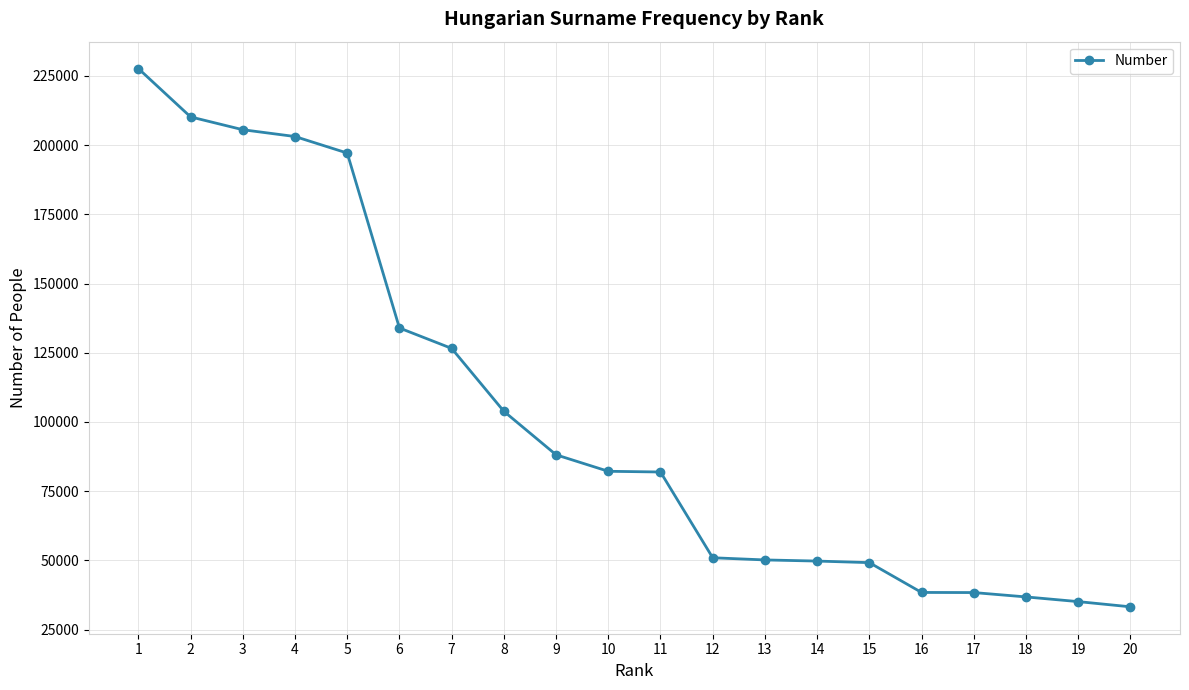

How many series are shown in this chart?

1